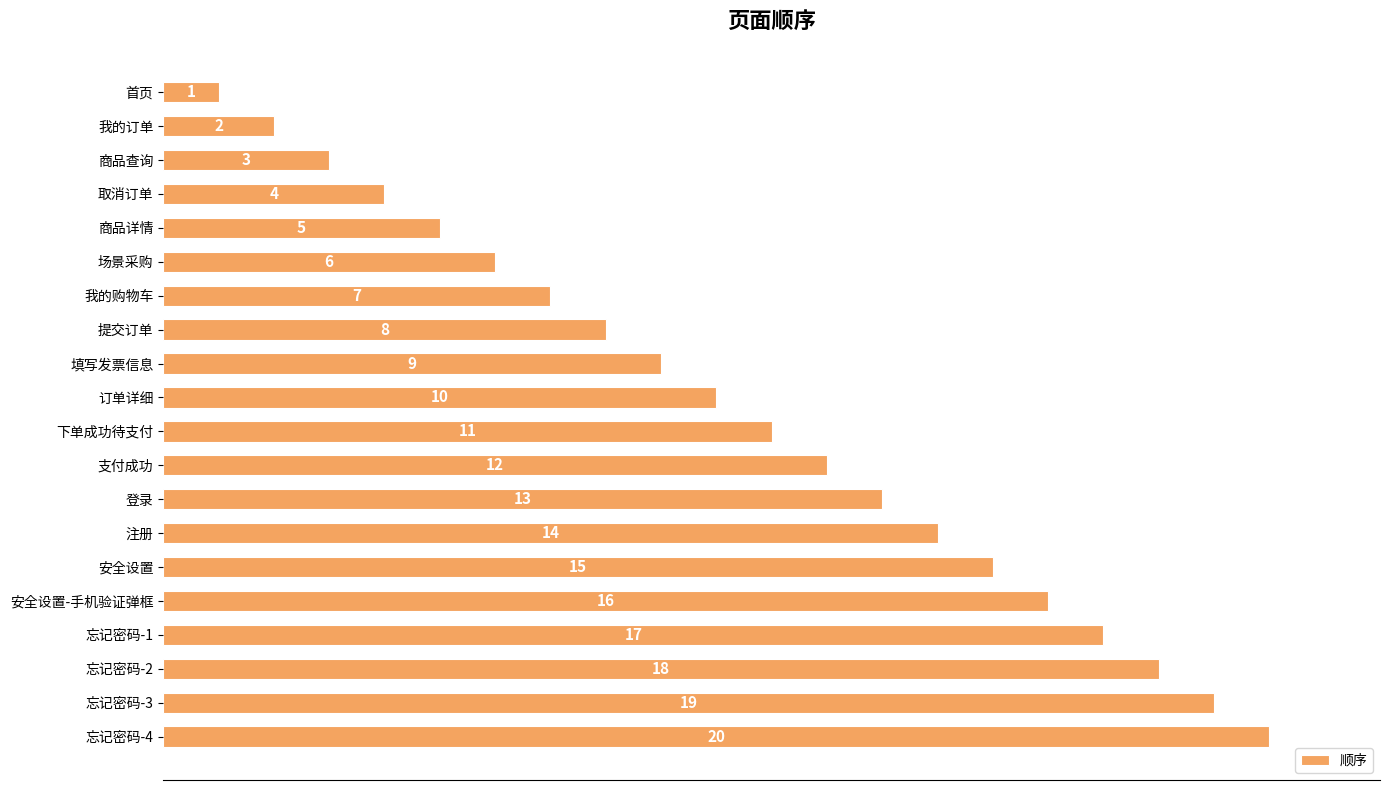

What is the sum of all values?

210